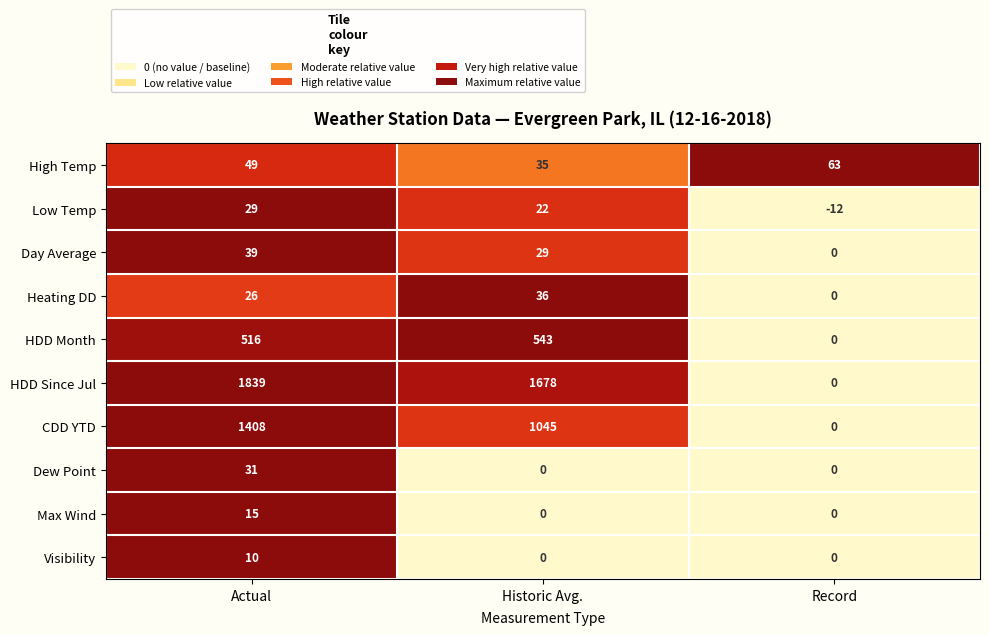

Which category has the highest value across all series?

Actual